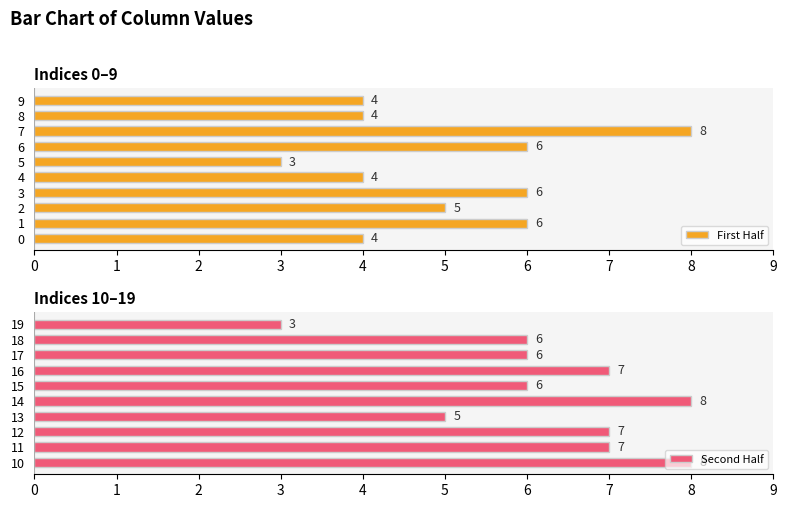

Is it true that Second Half equals 5 at 13?

True